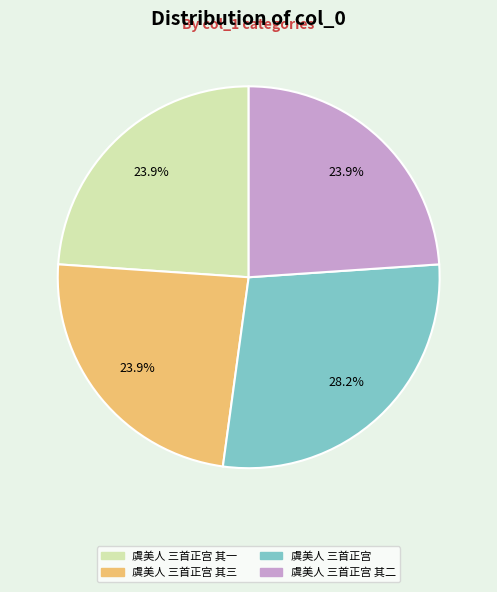

To the nearest percent, what percentage of the pie is 虞美人 三首正宫 其一?

24%